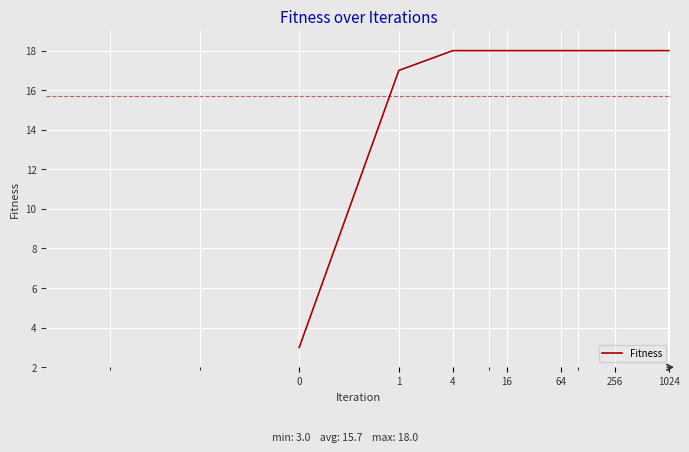

What is the maximum value shown in the chart?

18